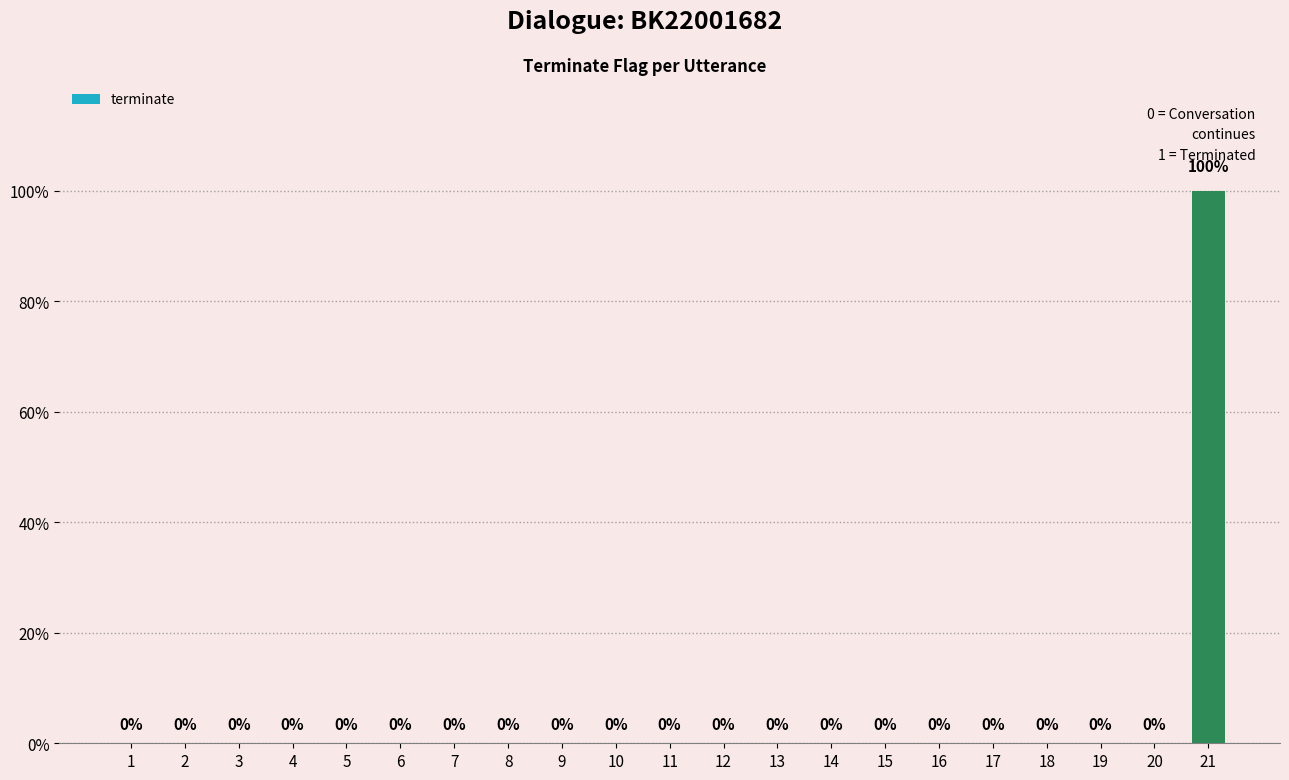

Reading left to right, extract all data points from this chart.

0	0	0	0	0	0	0	0	0	0	0	0	0	0	0	0	0	0	0	0	1